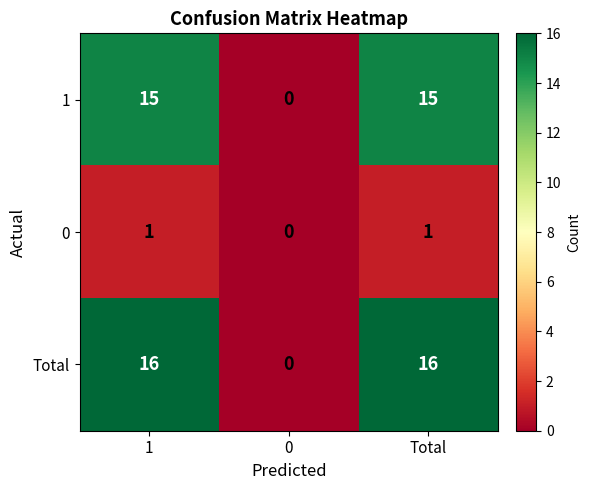

What is the difference between the Total values at 1 and 0?

16